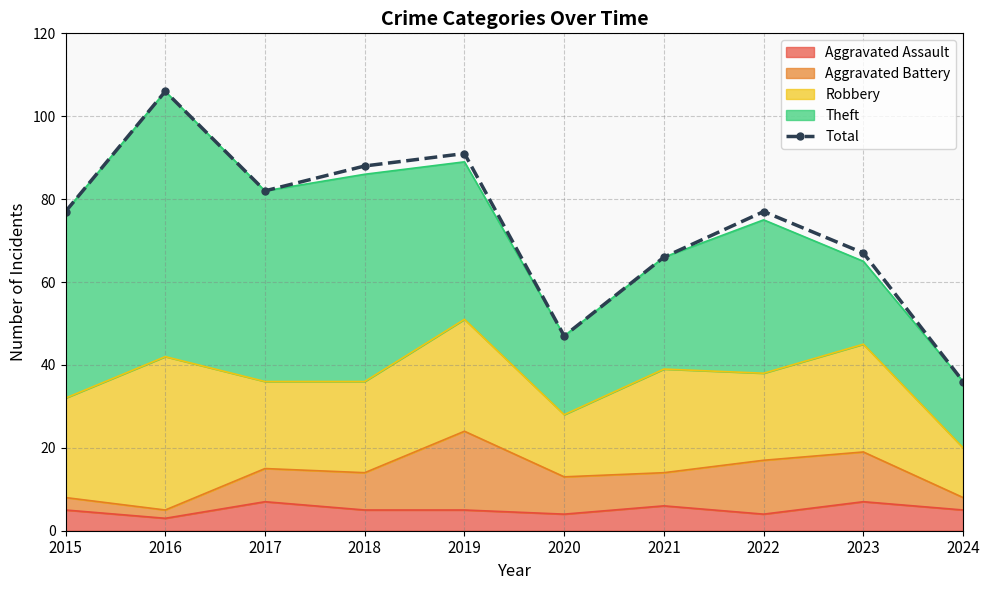

Rank the categories by value from highest to lowest.

2016, 2019, 2018, 2017, 2015, 2022, 2023, 2021, 2020, 2024